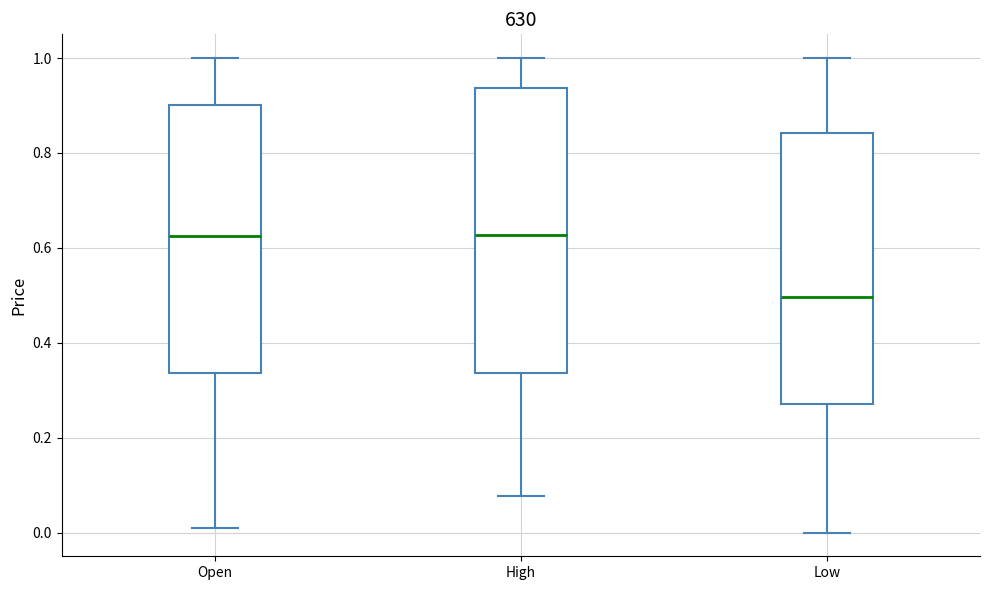

Which box is the tallest, from its lower edge to its upper edge?

High